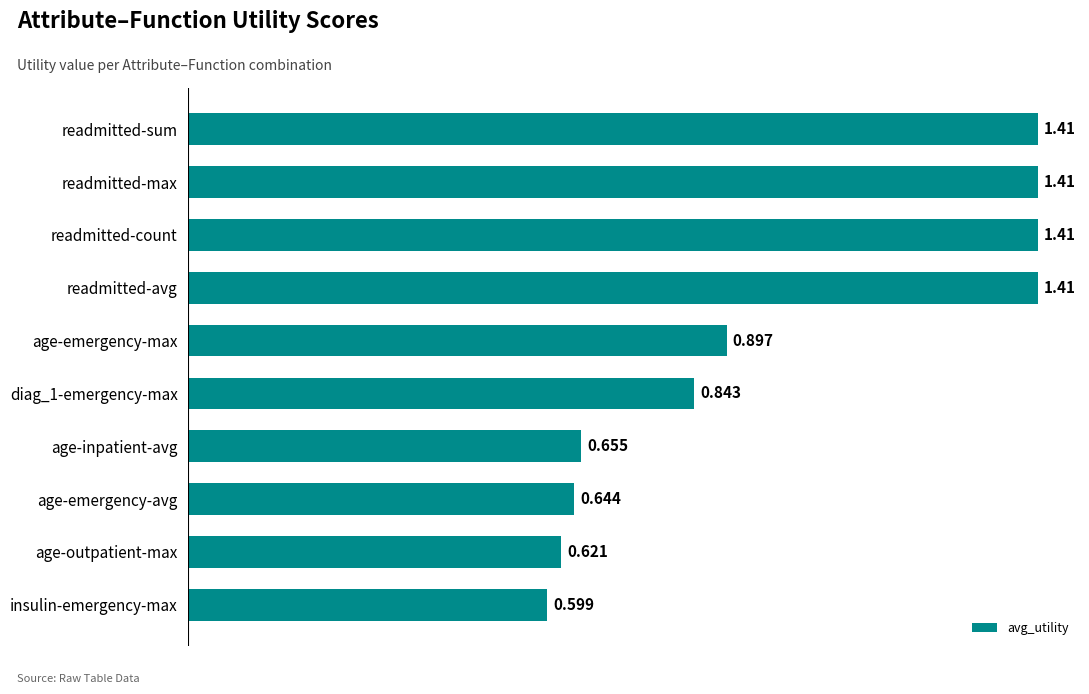

Count the number of categories in the chart.

10